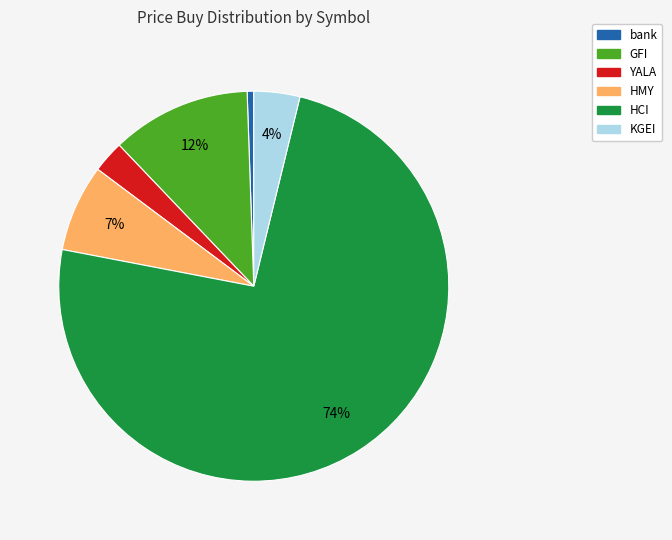

Does HMY account for over 50% of the chart?

No